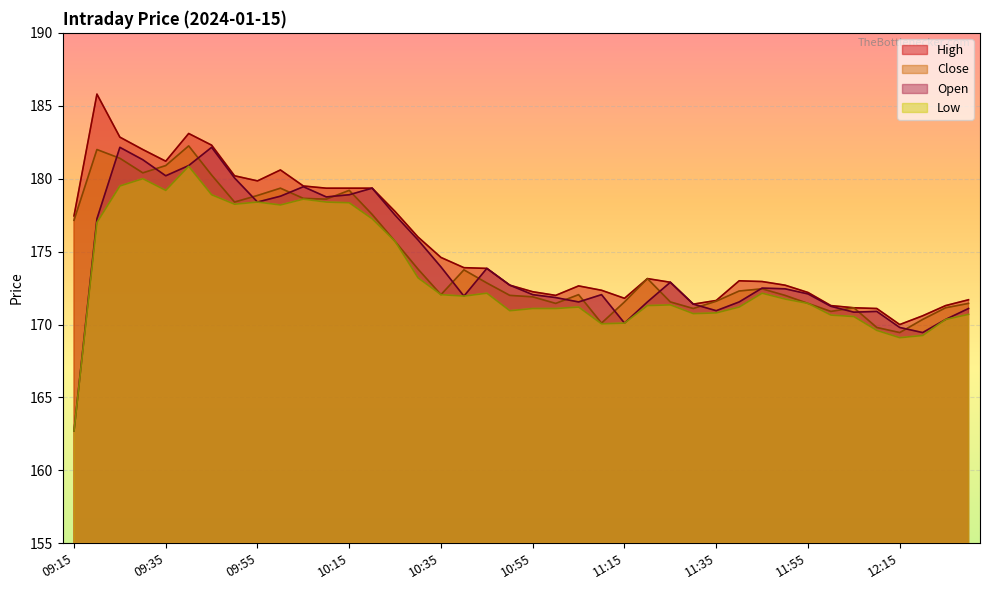

What is the value of the Close point at the 3rd from the left?

181.4